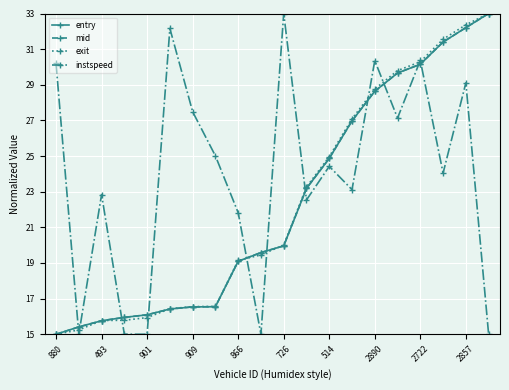

At how many categories does at least one series exceed 31?

5